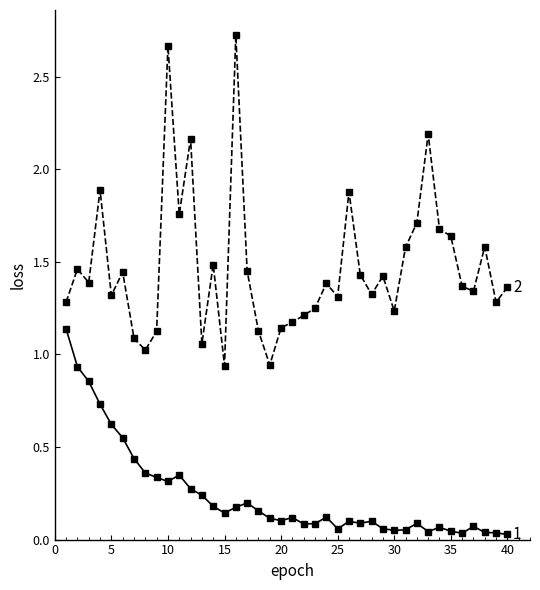

How many lines are shown in the chart?

2